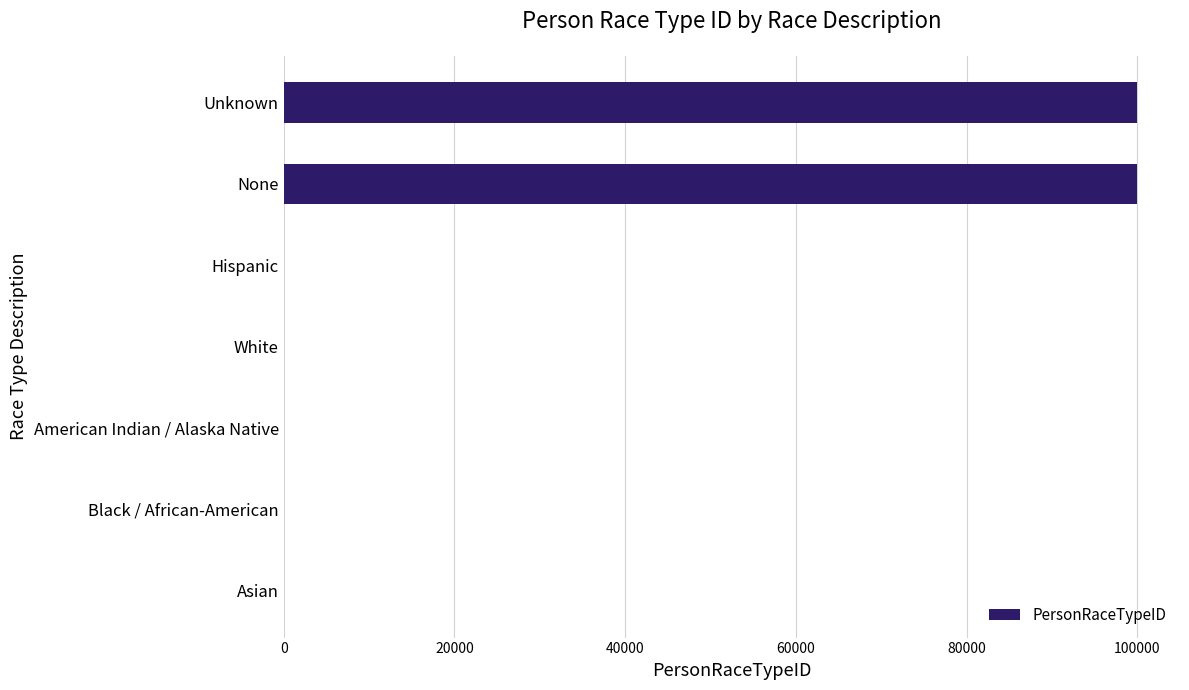

Which has a higher value, Hispanic or None?

None